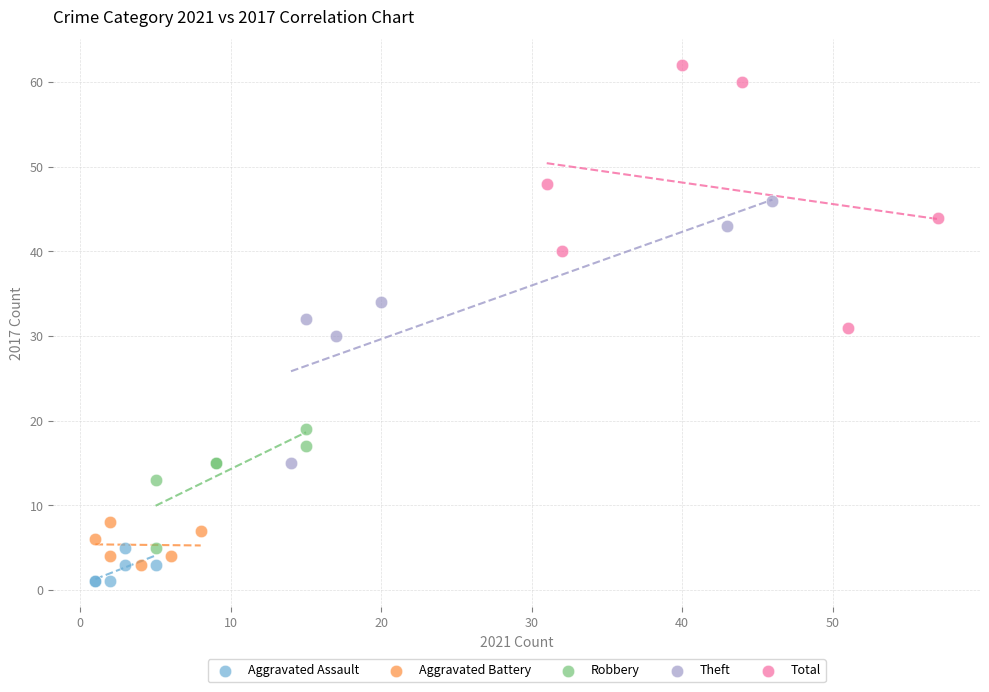

Which series reaches the minimum Y coordinate?

Aggravated Assault